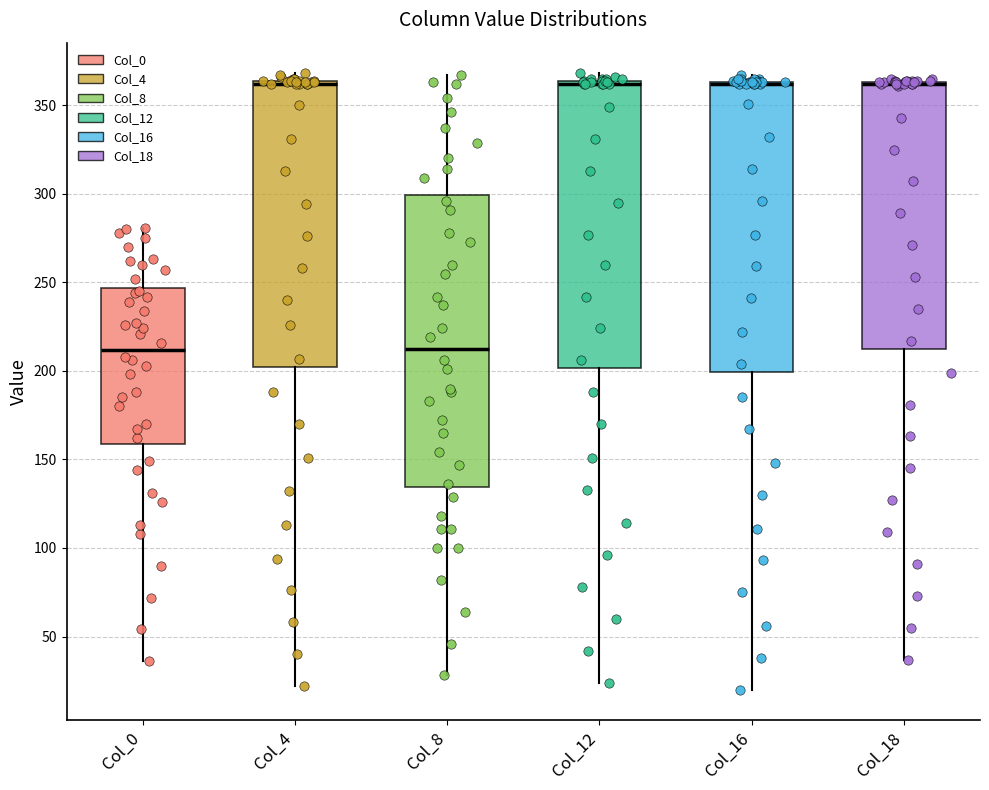

Reading left to right, transcribe this box plot: for each box, give where its median line is, the range the box spans, and where its two whiskers end, as read against the y-axis. The values are not printed on the chart, so give them approximately, as read against the axis.

Col_0: median 210, box 160 to 245, whiskers 35 to 280
Col_4: median 360, box 200 to 365, whiskers 20 to 370
Col_8: median 215, box 135 to 300, whiskers 30 to 365
Col_12: median 360, box 200 to 365, whiskers 25 to 370
Col_16: median 360 (drawn on the box's upper edge), box 200 to 365, whiskers 20 to 365 (just above the box's upper edge)
Col_18: median 360 (drawn on the box's upper edge), box 215 to 365, whiskers 35 to 365 (just above the box's upper edge)